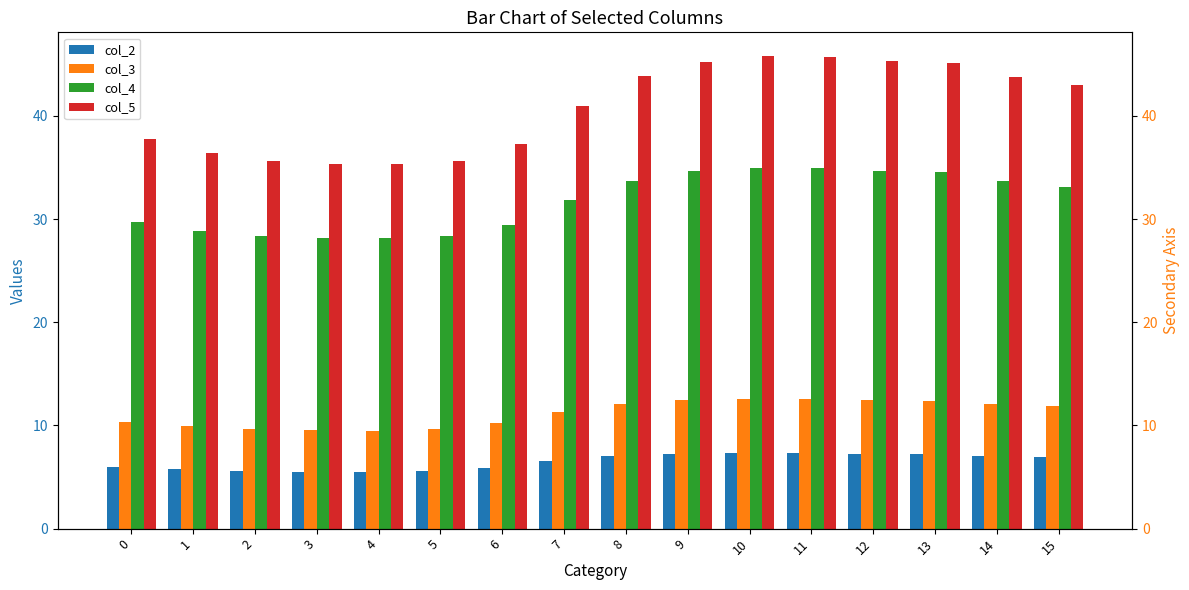

How many data points in col_2 are less than 6?

6